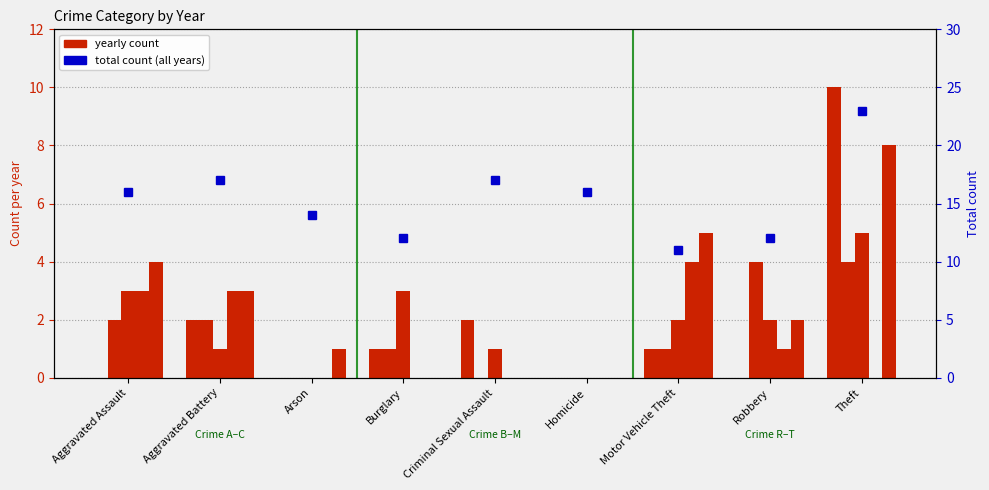

What is the change in value from Aggravated Assault to Theft?

+7